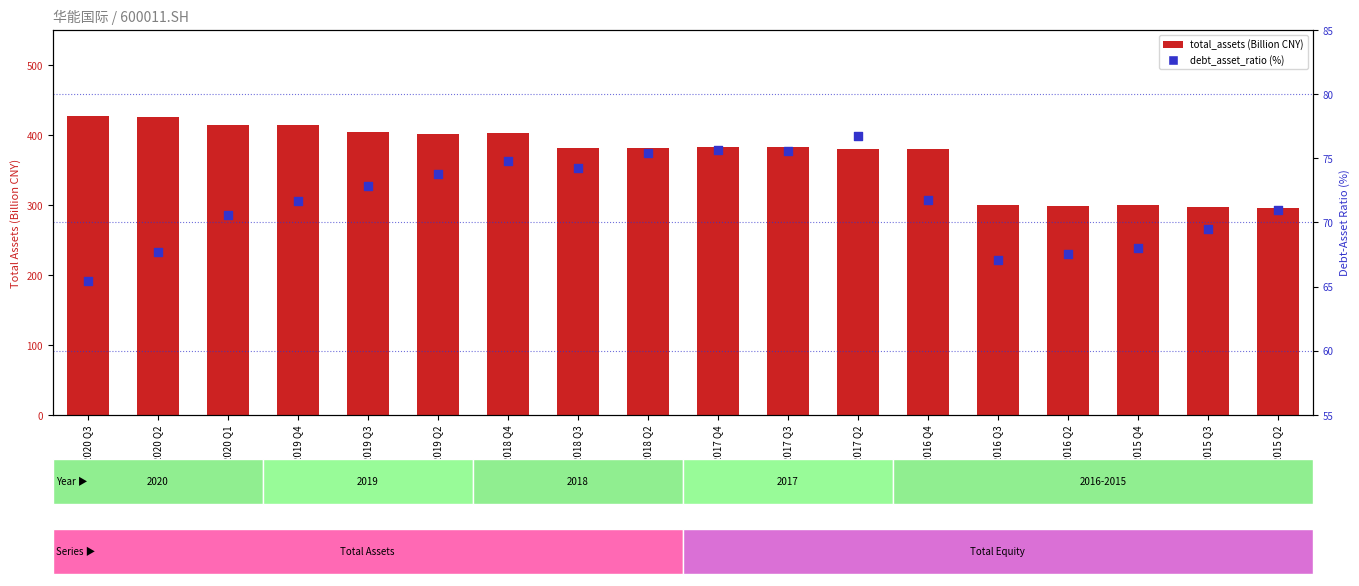

Is the value of debt_asset_ratio (%) at 2020 Q1 greater than the value of total_assets (Billion CNY) at 2019 Q2?

No